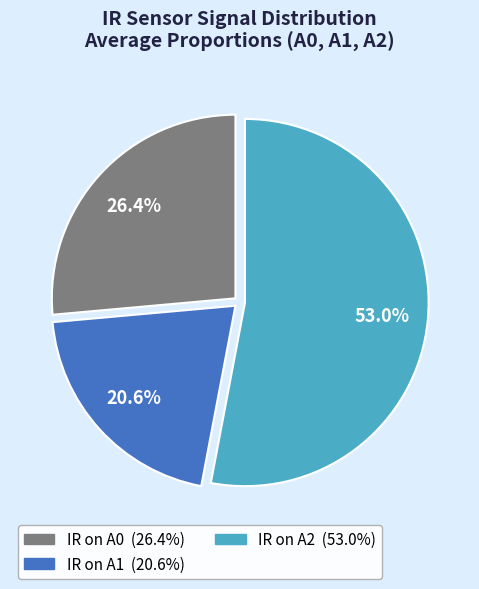

Which category has the smallest portion of the pie?

IR on A1